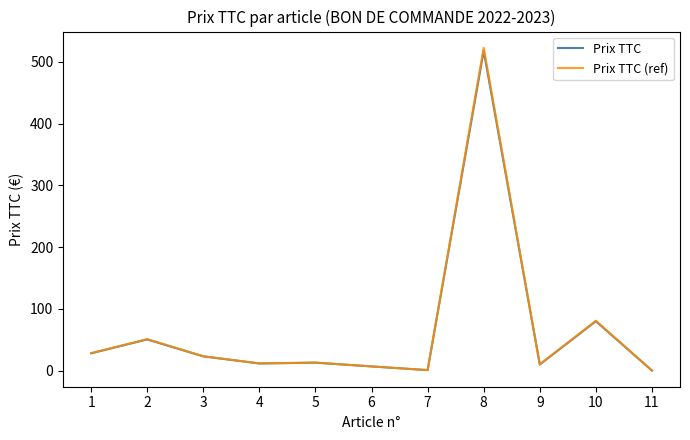

Is this an area chart (filled region under the line)?

No